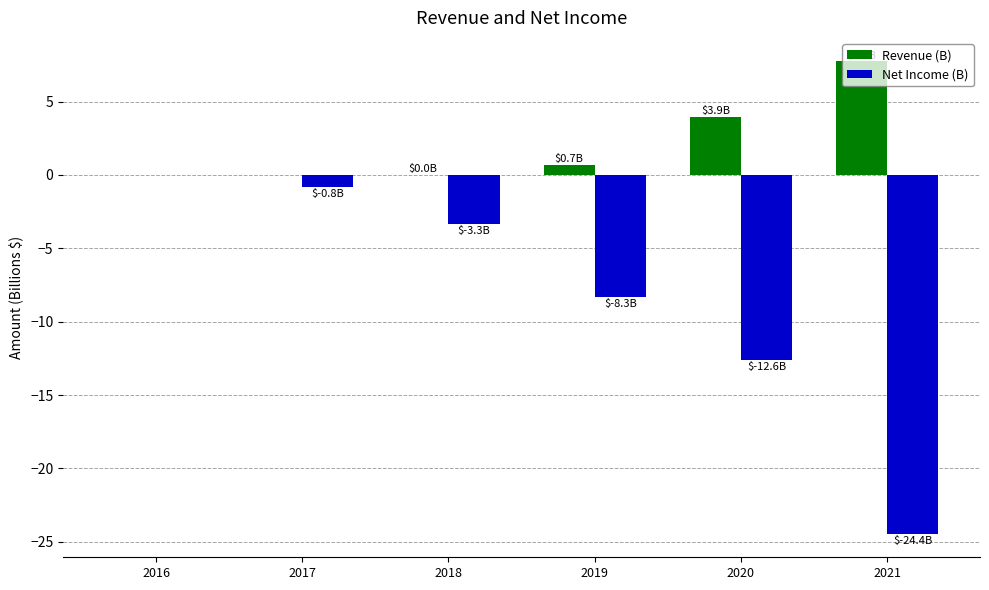

Which series has the largest range (max minus min)?

Net Income (B)